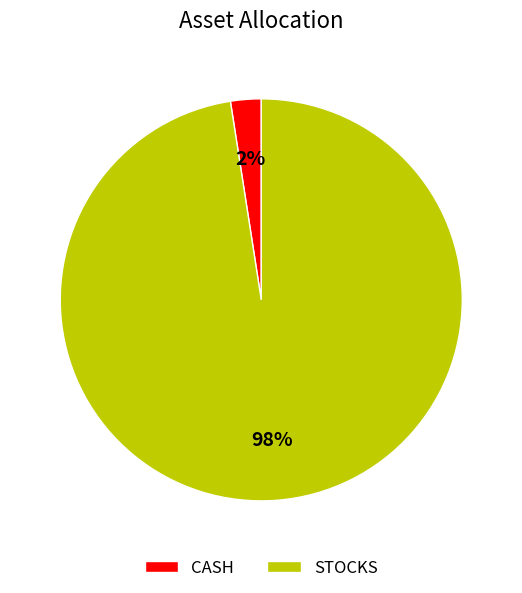

Rank the categories by value from lowest to highest.

CASH, STOCKS